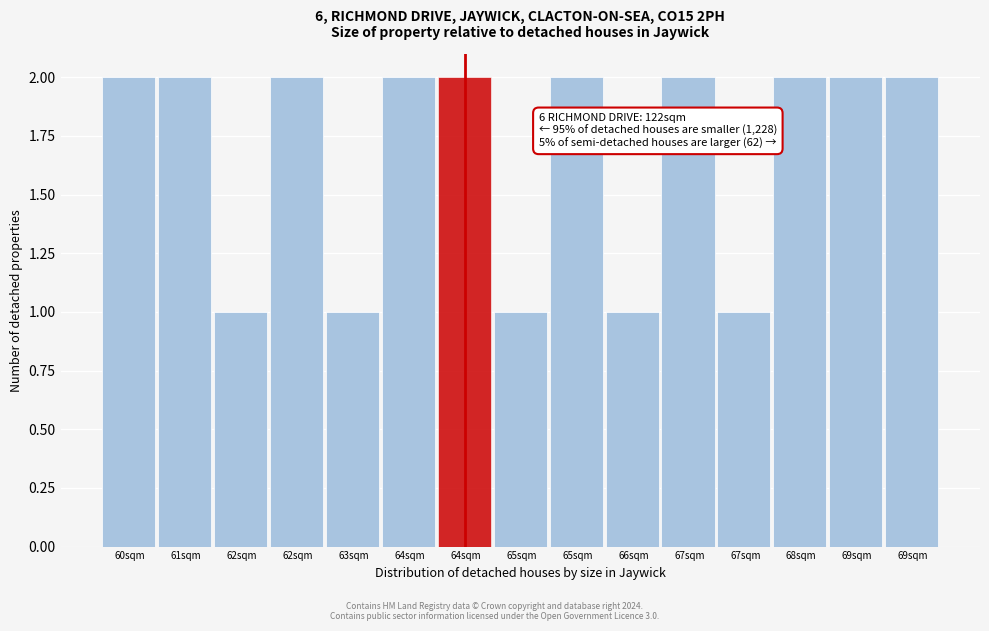

How many values are below 2?

5